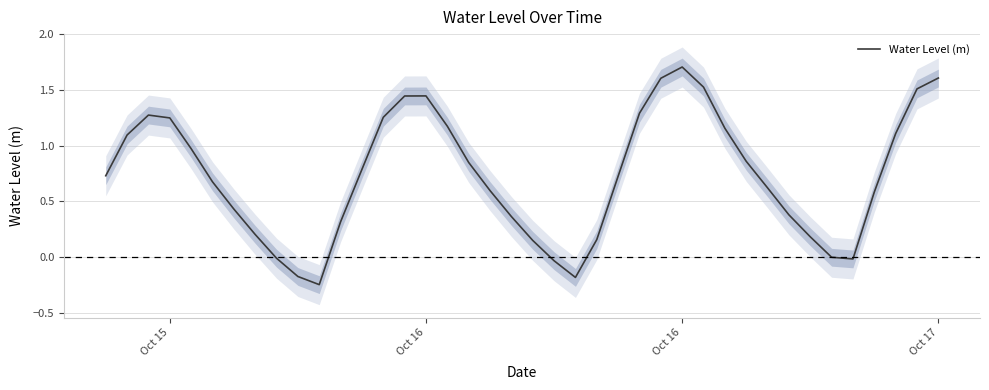

What is the maximum value shown in the chart?

1.7